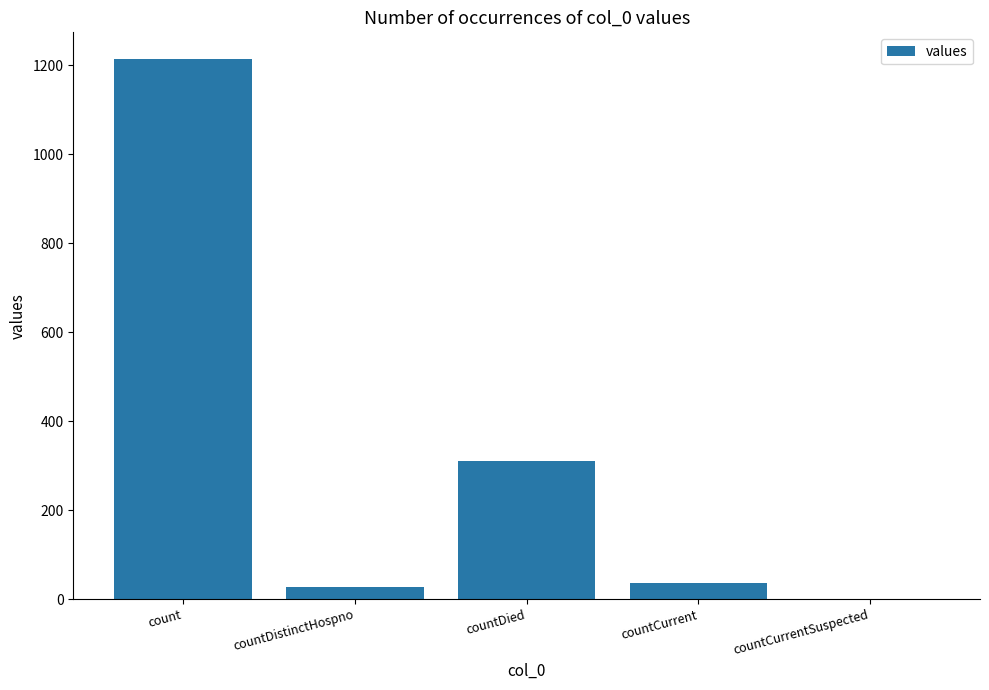

What is the change in value from countDistinctHospno to countCurrent?

+10